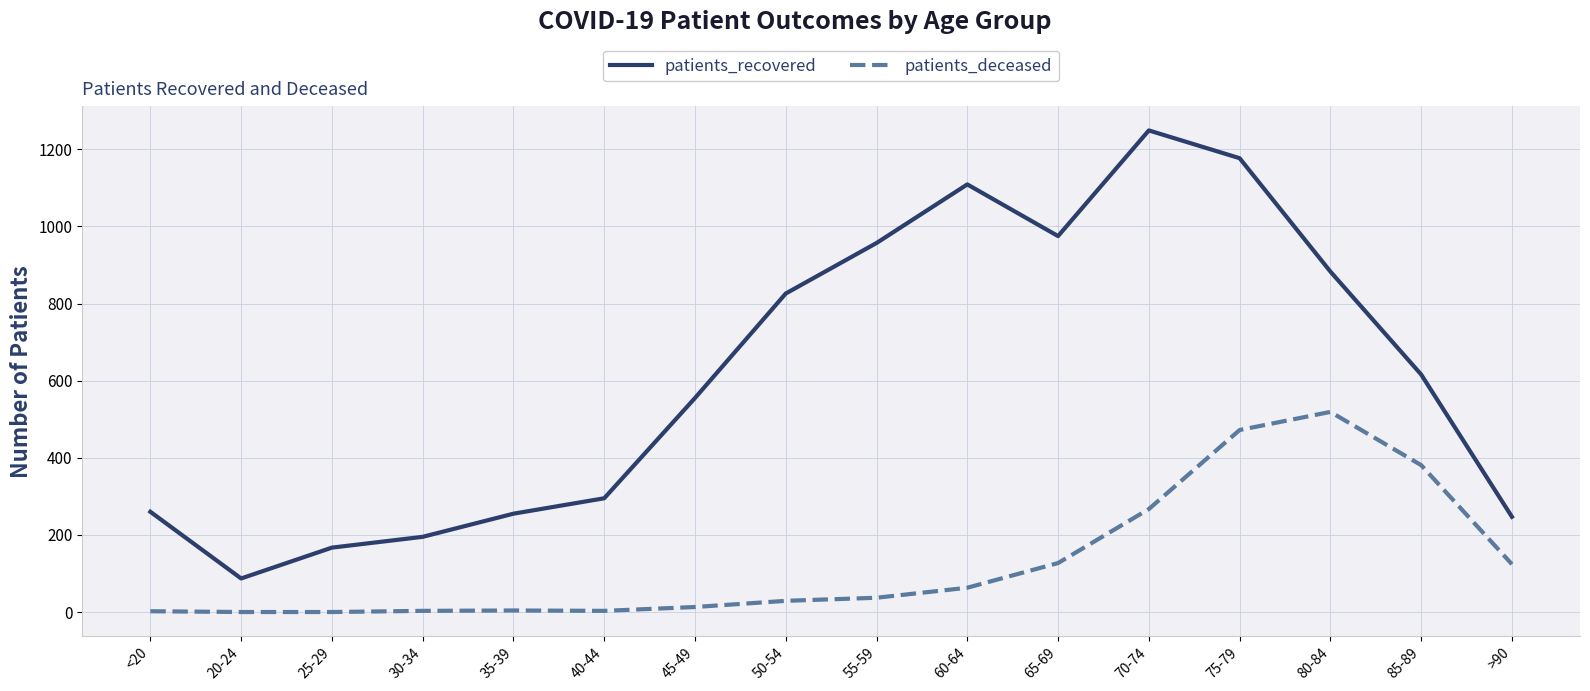

What is the difference between the maximum and second lowest values in the patients_deceased series?

519